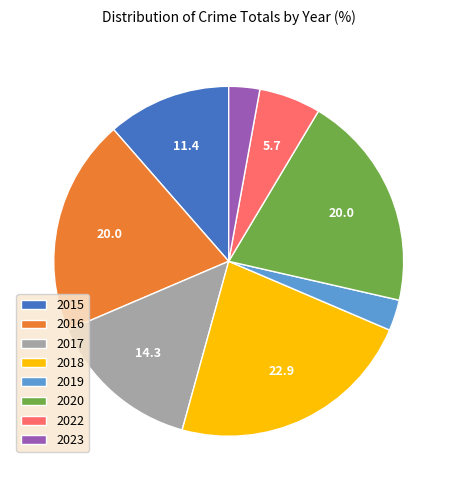

Does any single category account for the majority?

No